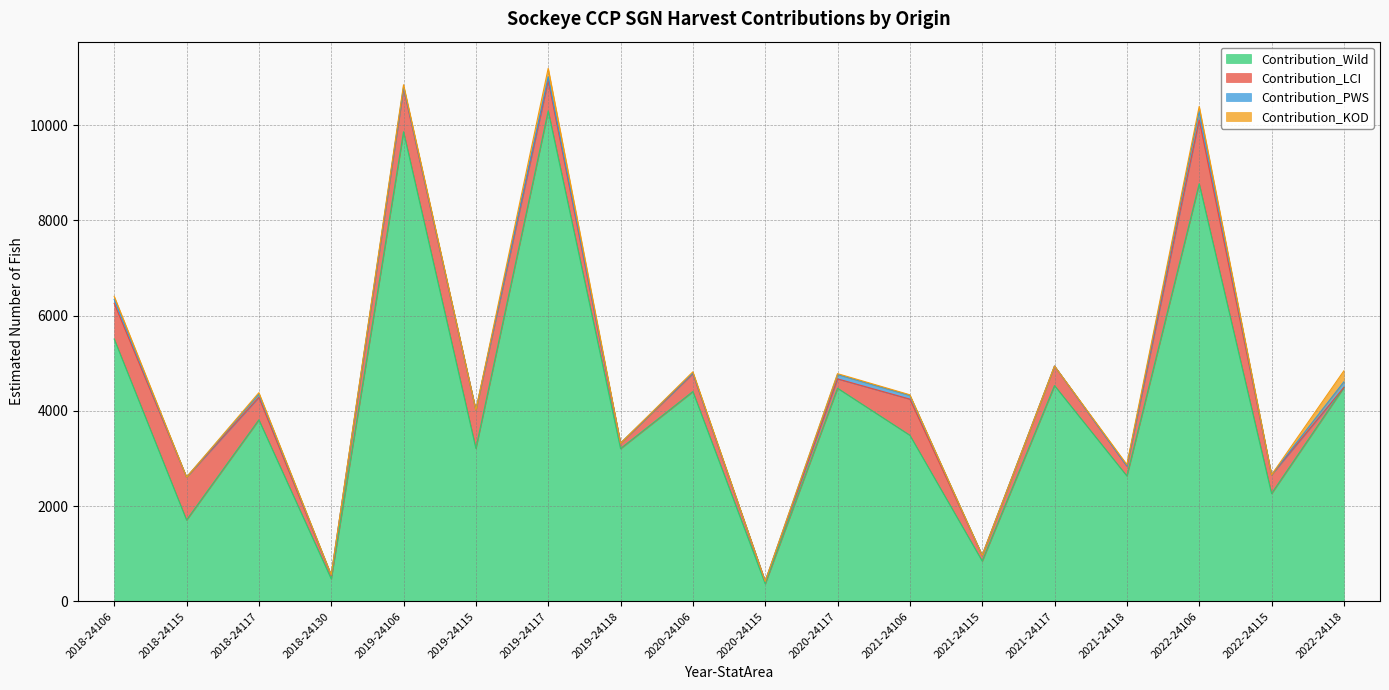

At how many categories does at least one series exceed 10287?

1